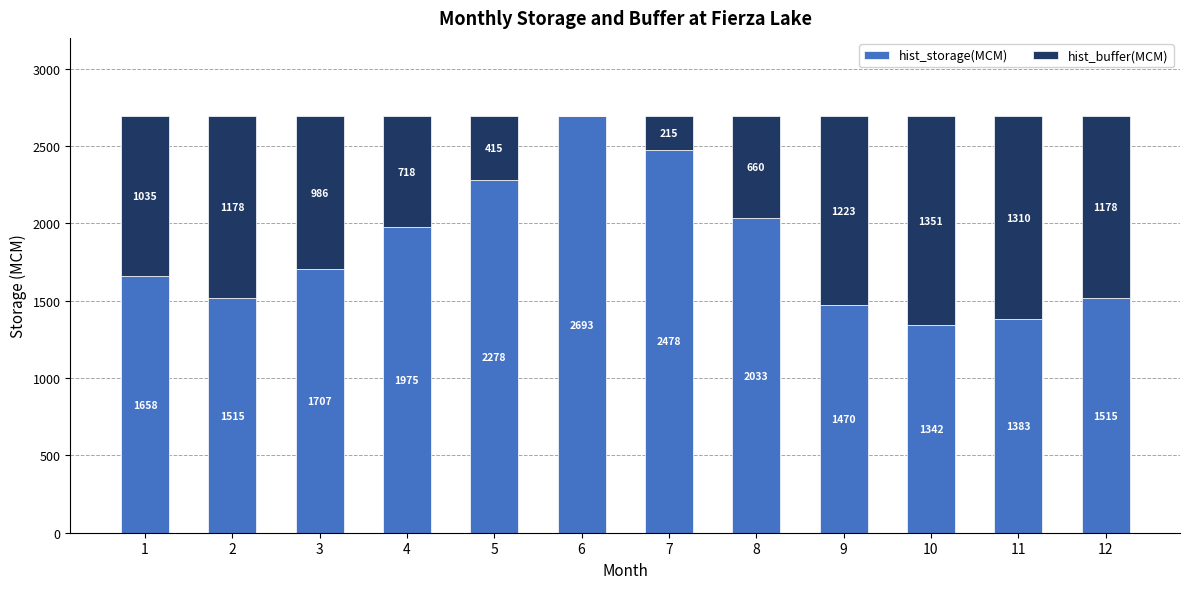

Reading left to right, list the values for the hist_storage(MCM) series.

1=1658	2=1515	3=1707	4=1975	5=2278	6=2693	7=2478	8=2033	9=1470	10=1342	11=1383	12=1515